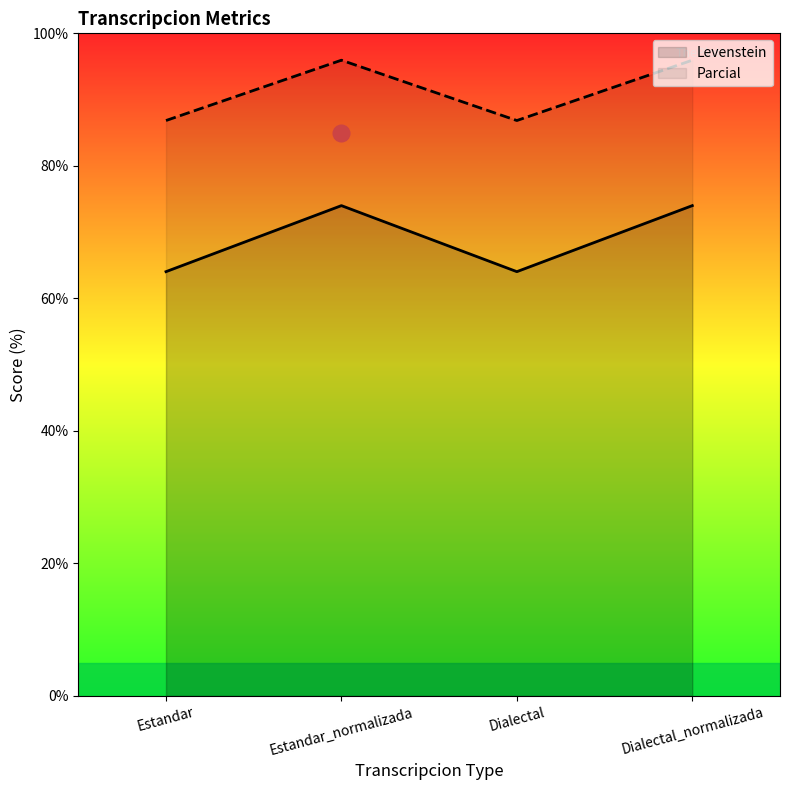

Reading right to left, what are all the values shown in this chart?

Levenstein: Dialectal_normalizada=74.0	Dialectal=64.0	Estandar_normalizada=74.0	Estandar=64.0
Parcial: Dialectal_normalizada=95.9	Dialectal=86.8	Estandar_normalizada=95.9	Estandar=86.8